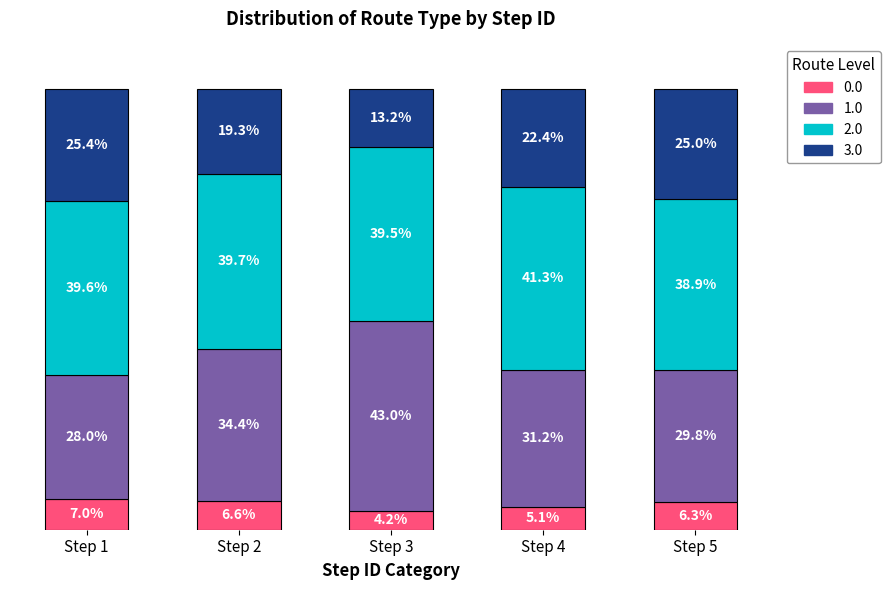

List the labels in order of 0.0 value, smallest first.

Step 3, Step 4, Step 5, Step 2, Step 1